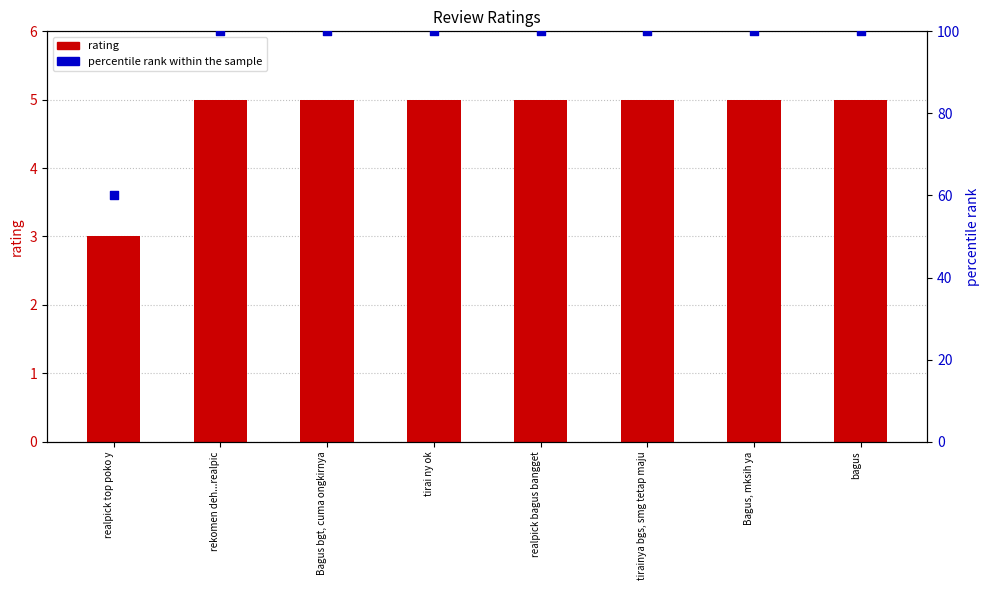

Is the value of rating at bagus greater than the value of percentile rank within the sample at Bagus, mksih ya?

No